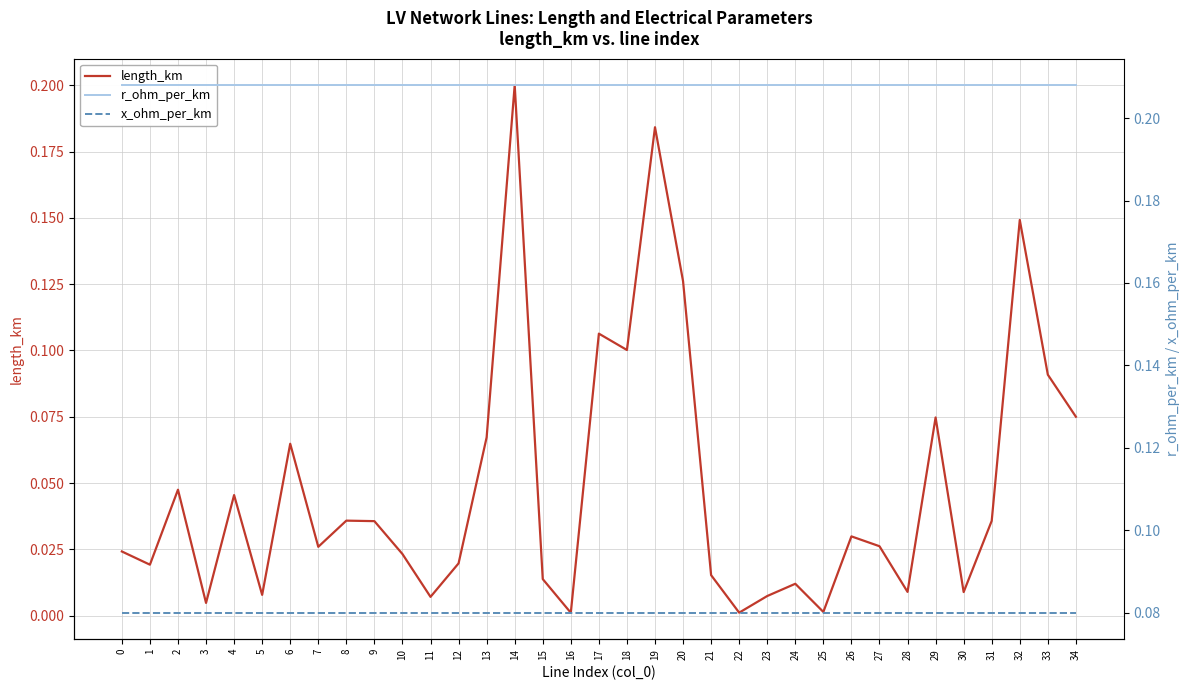

Count the number of categories in the chart.

35